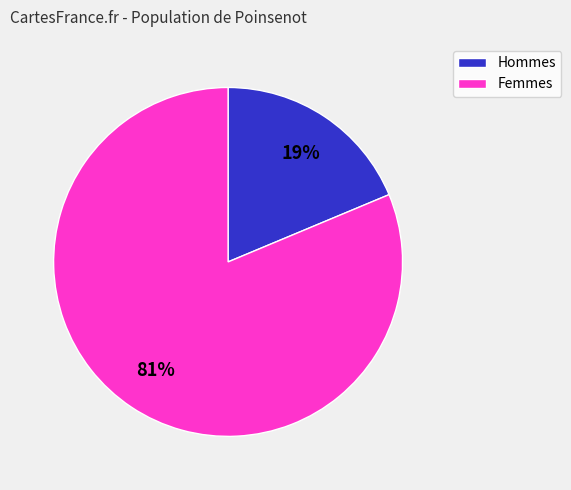

True or false: Hommes accounts for 19% of the total.

True